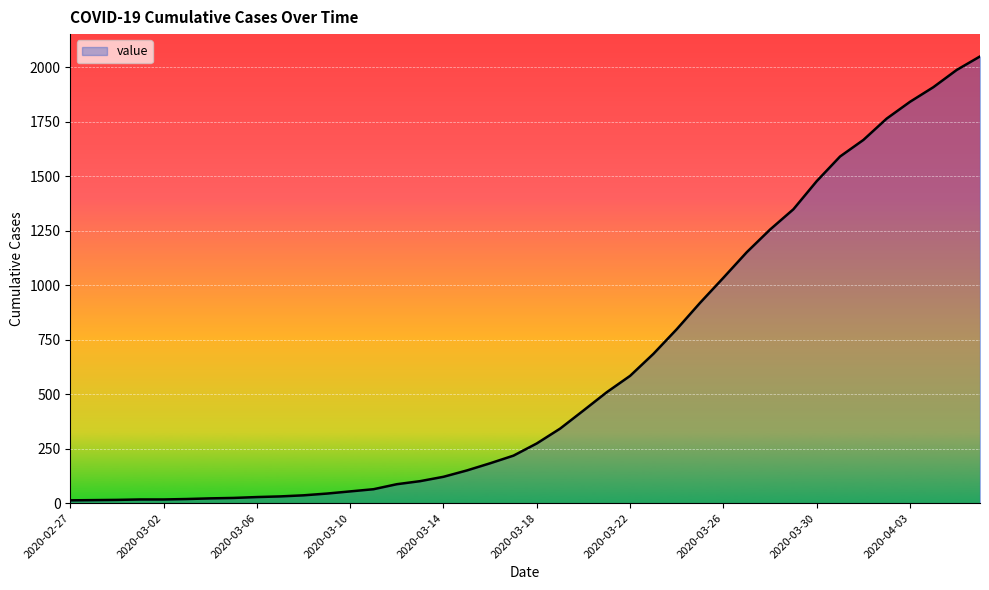

What is the difference between the second highest and second lowest values?

1973